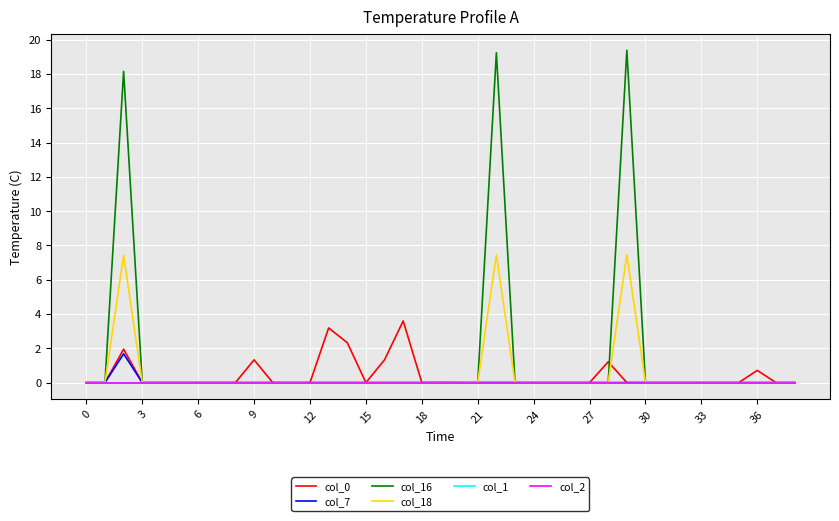

Does the chart have visible grid lines?

Yes